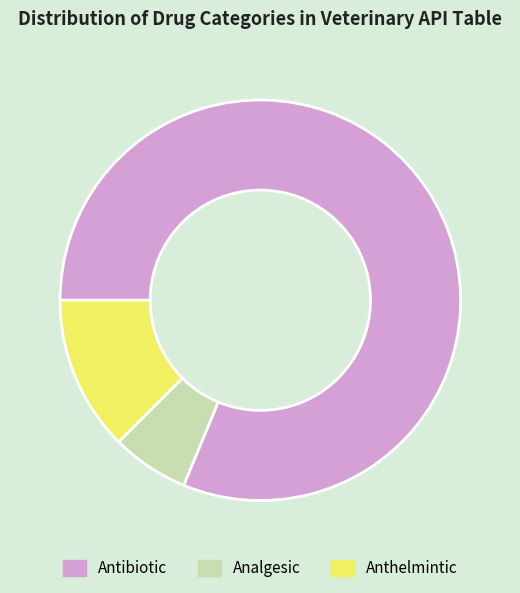

Count the number of slices in the pie.

3